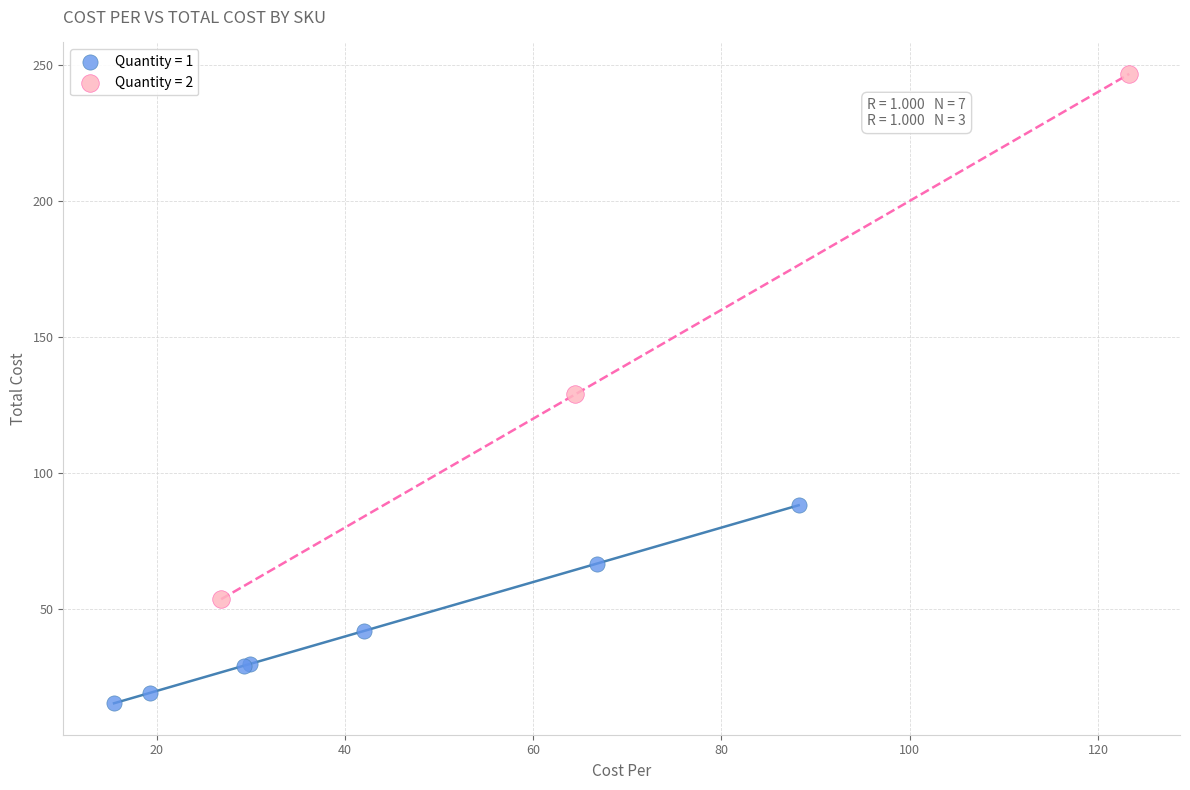

Which series reaches the maximum Y coordinate?

Quantity = 2